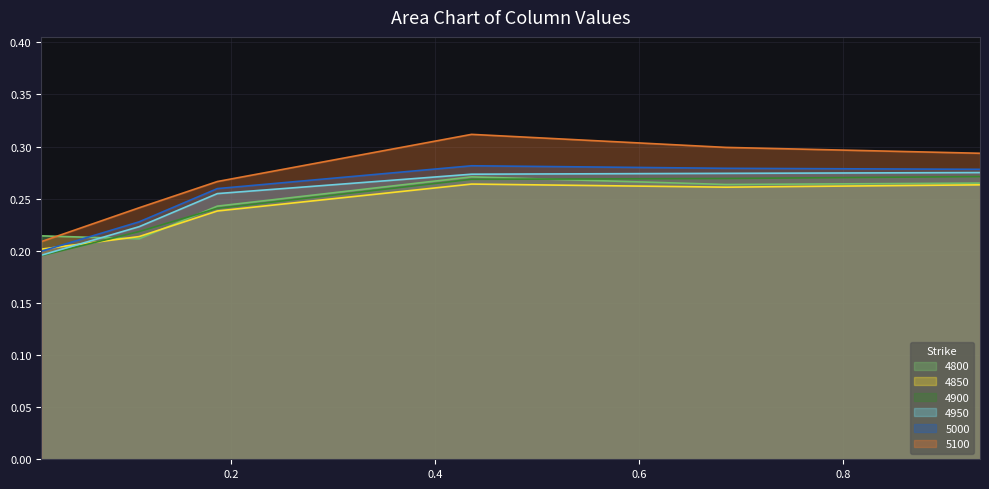

What is the average value of the 4850 series?

0.2